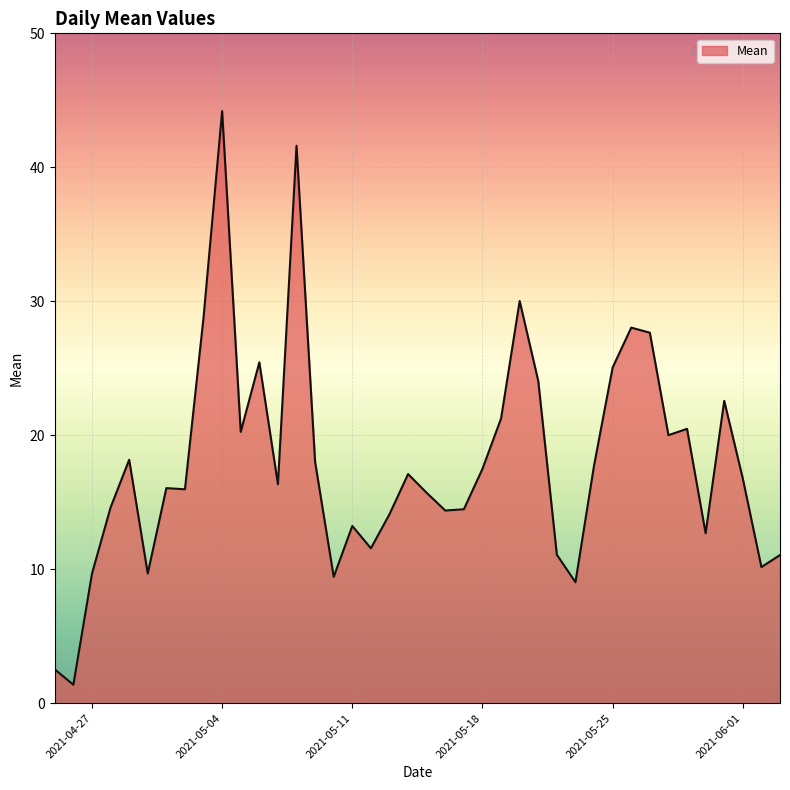

What is the smallest value displayed?

1.4